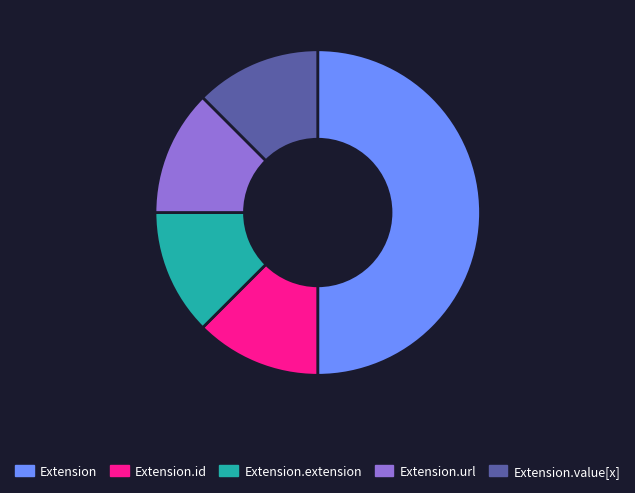

The Extension.url slice represents 91% of the pie. True or false?

False